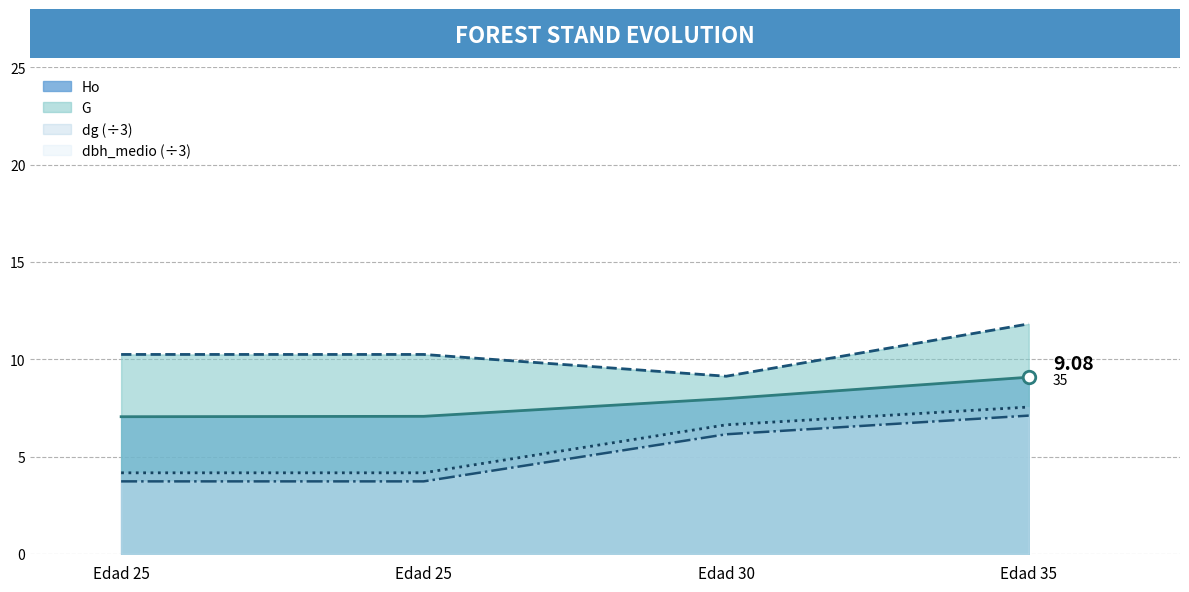

Which category has the highest value across all series?

Edad 35